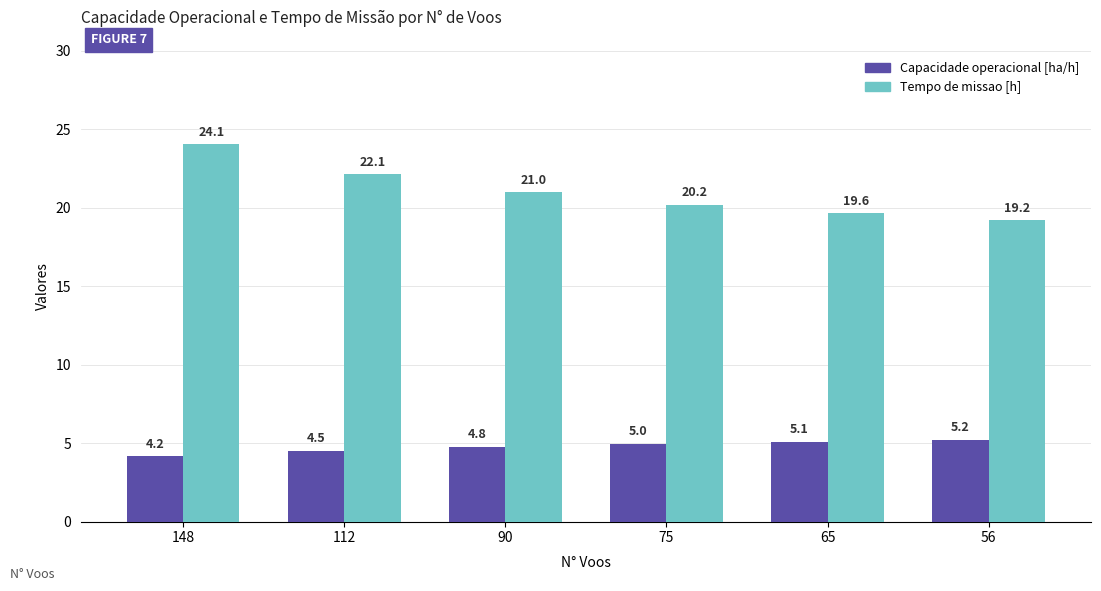

Does the chart contain stacked bars?

No